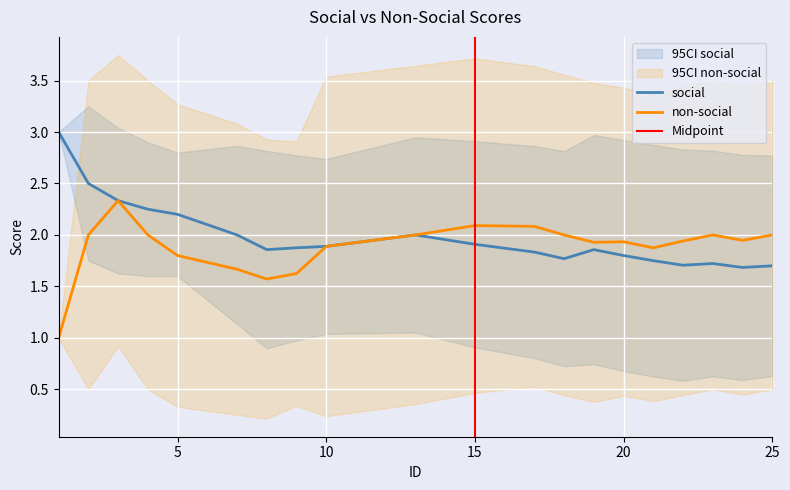

What is the difference between the maximum and minimum values in the social series?

1.3